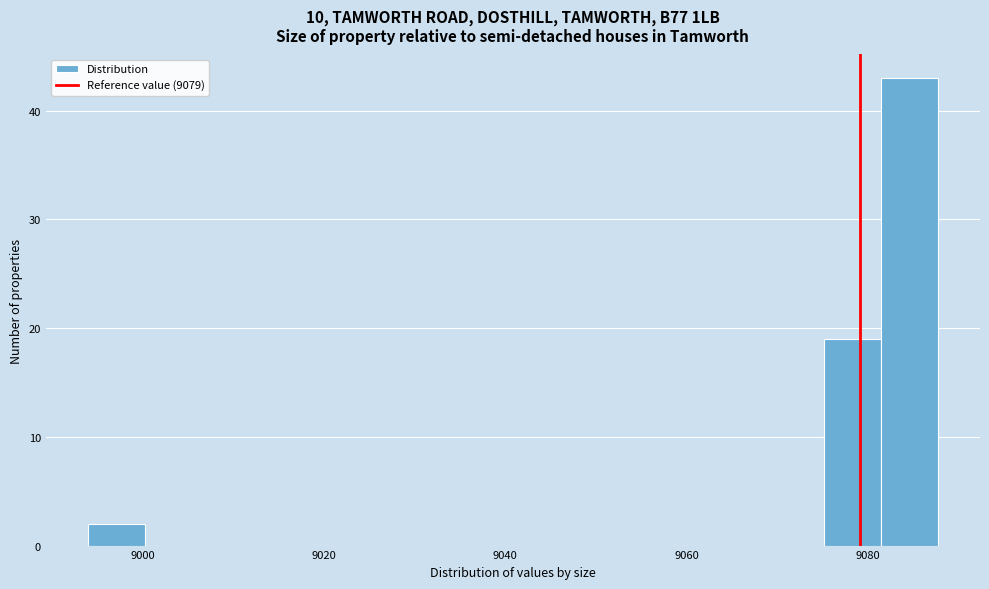

Around what value on the x-axis is the tallest bar? Give the approximate position of its centre, as read against the axis.

9084